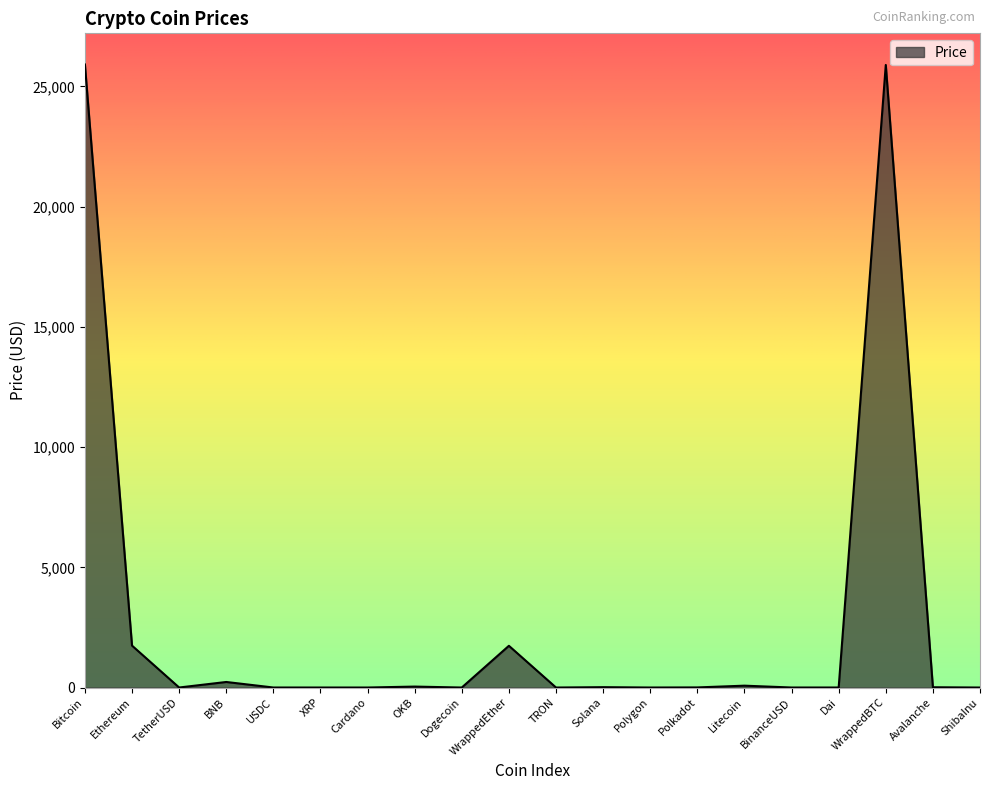

At which label is the value closest to 12957?

Ethereum